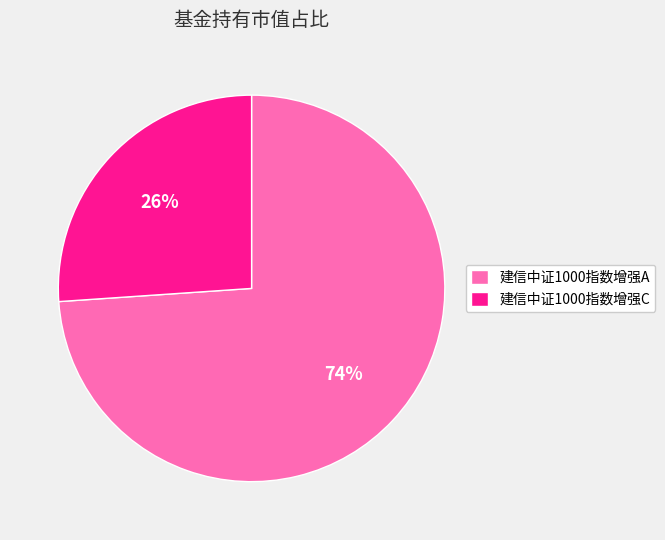

Rank the categories by value from lowest to highest.

建信中证1000指数增强C, 建信中证1000指数增强A